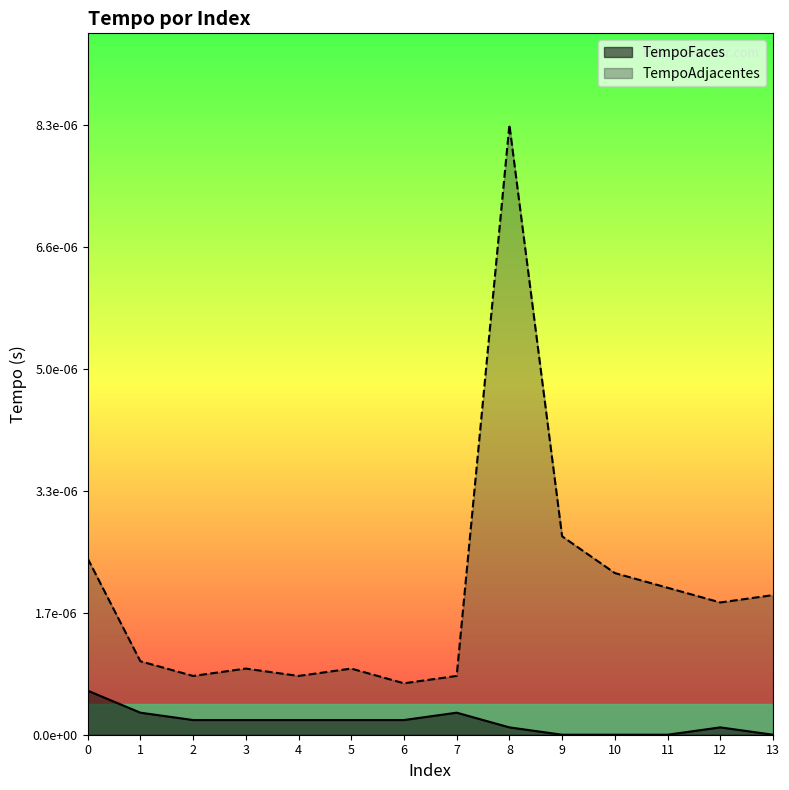

What is the label of the 4th point from the left?

3